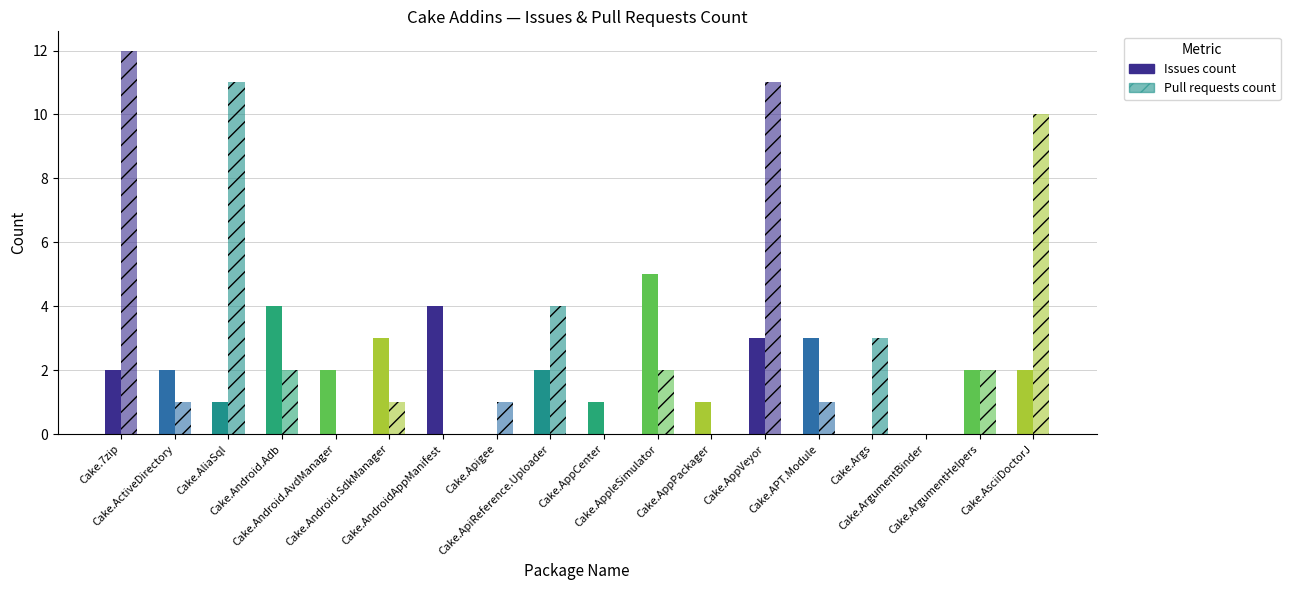

At Cake.AppleSimulator, list the series in order from largest to smallest.

Issues count, Pull requests count